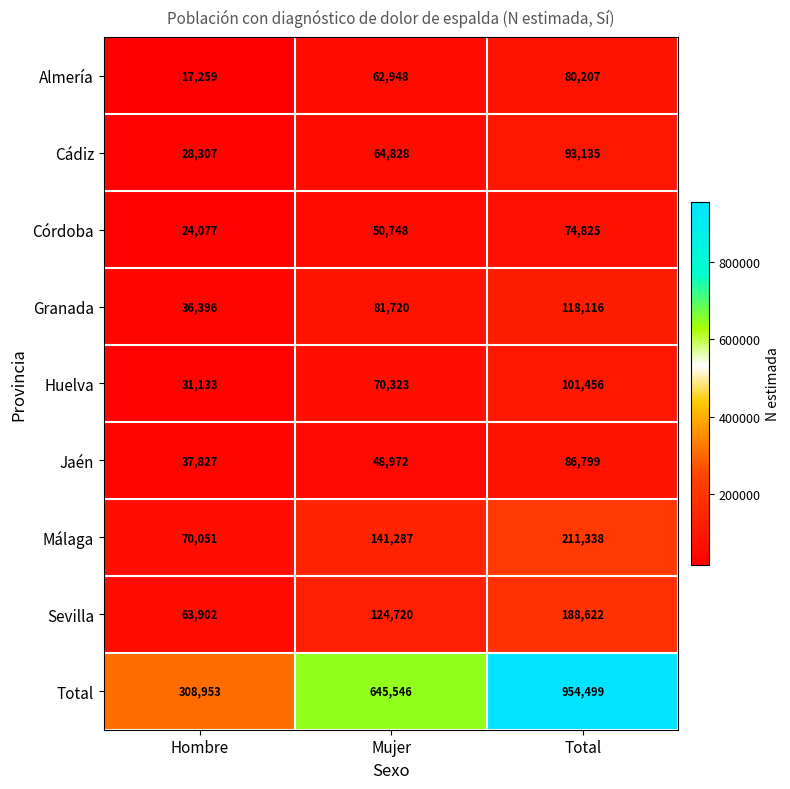

Reading left to right, list all the values displayed in this chart.

Almería: Hombre=17259	Mujer=62948	Total=80207
Cádiz: Hombre=28307	Mujer=64828	Total=93135
Córdoba: Hombre=24077	Mujer=50748	Total=74825
Granada: Hombre=36396	Mujer=81720	Total=118116
Huelva: Hombre=31133	Mujer=70323	Total=101456
Jaén: Hombre=37827	Mujer=48972	Total=86799
Málaga: Hombre=70051	Mujer=141287	Total=211338
Sevilla: Hombre=63902	Mujer=124720	Total=188622
Total: Hombre=308953	Mujer=645546	Total=954499